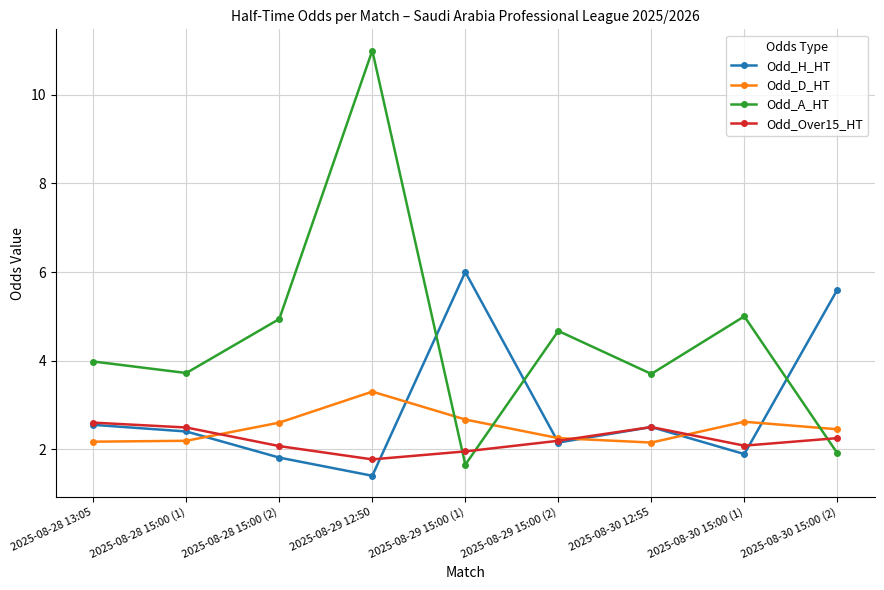

Is it true that Odd_D_HT equals 4.0 at 2025-08-29 15:00 (2)?

False